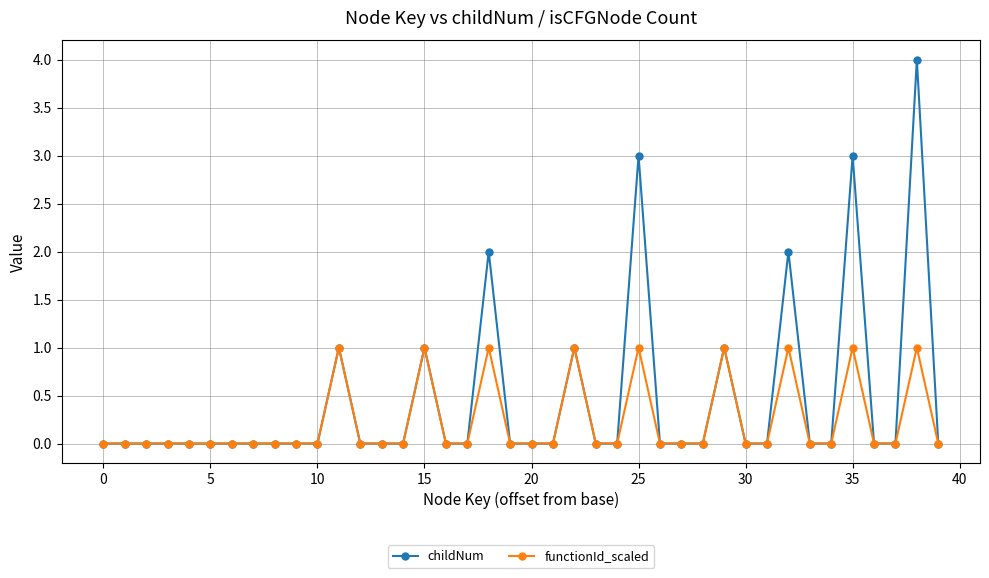

Which series has the largest total across all categories?

childNum